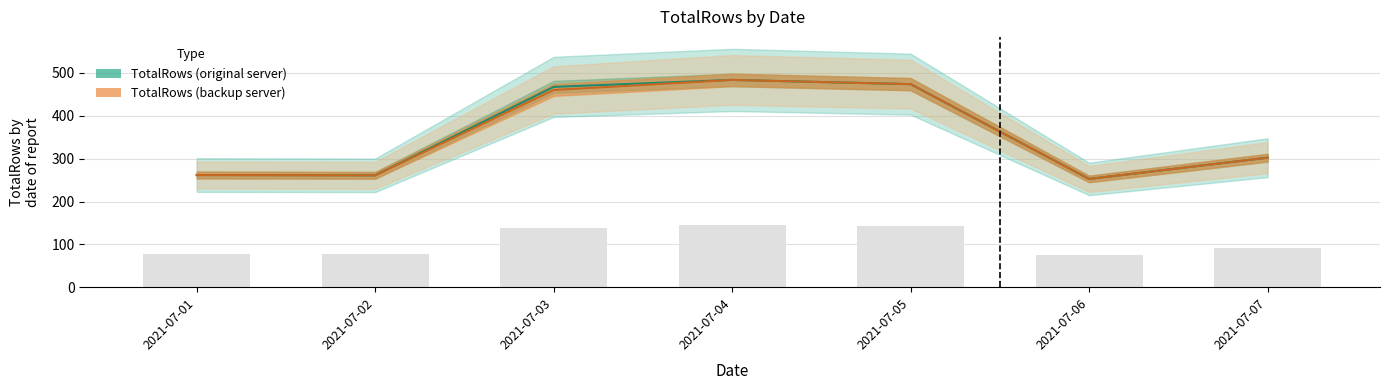

Which category has the highest value in the TotalRows (original server) series?

2021-07-04